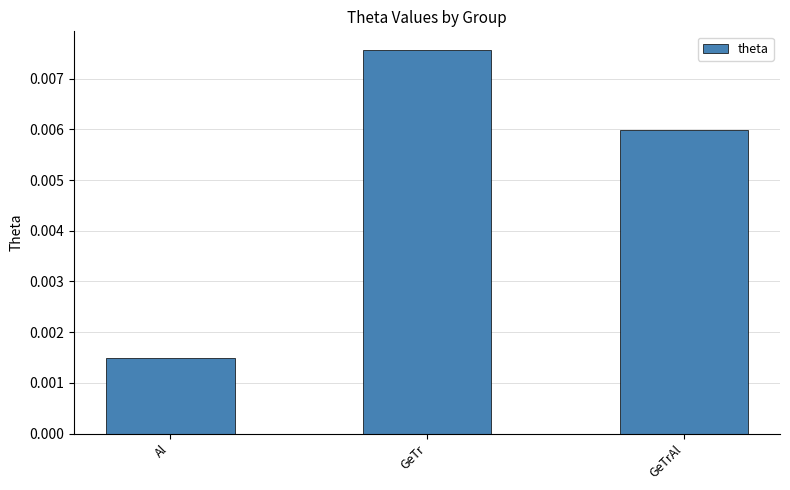

Rank the categories by value from highest to lowest.

GeTr, GeTrAl, Al